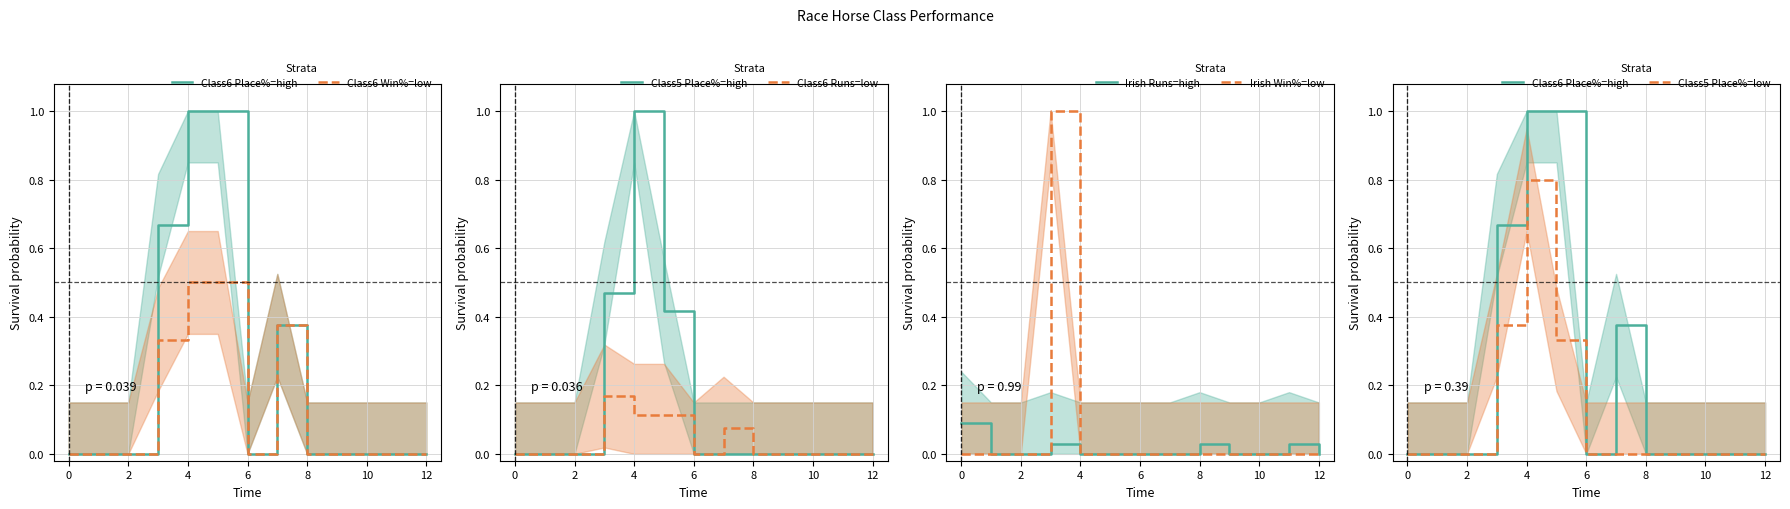

How many intersections are there between Irish (NM) Runs and Class 6 Runs?

1